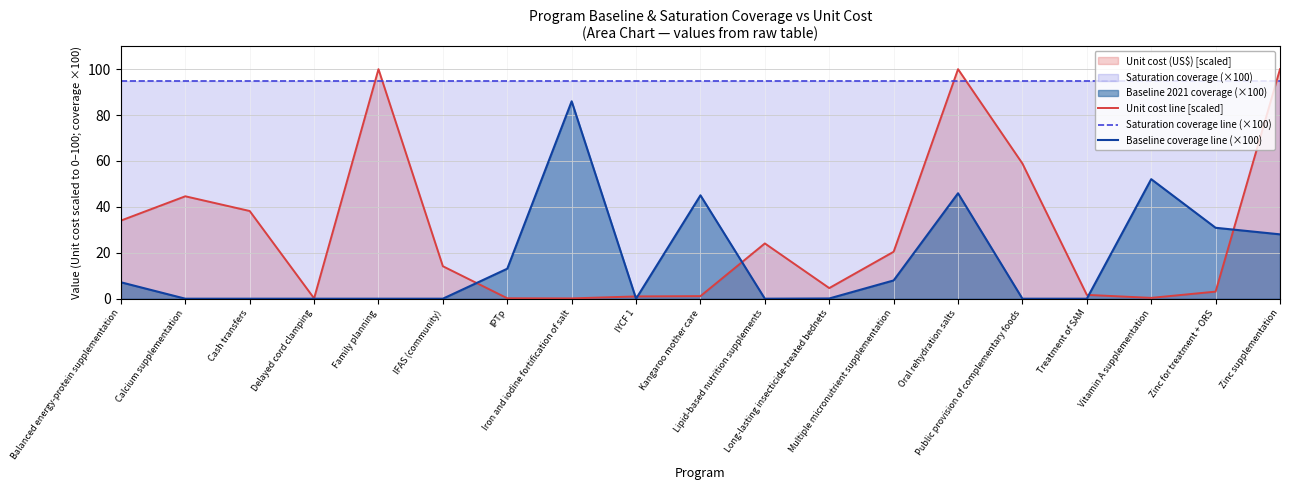

List the series in order of their peak value, lowest first.

Baseline coverage line (×100), Saturation coverage line (×100), Unit cost line [scaled]